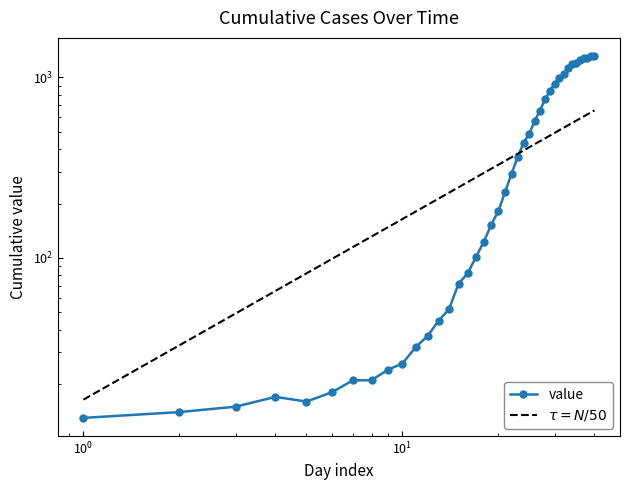

What is the minimum value shown in the chart?

13